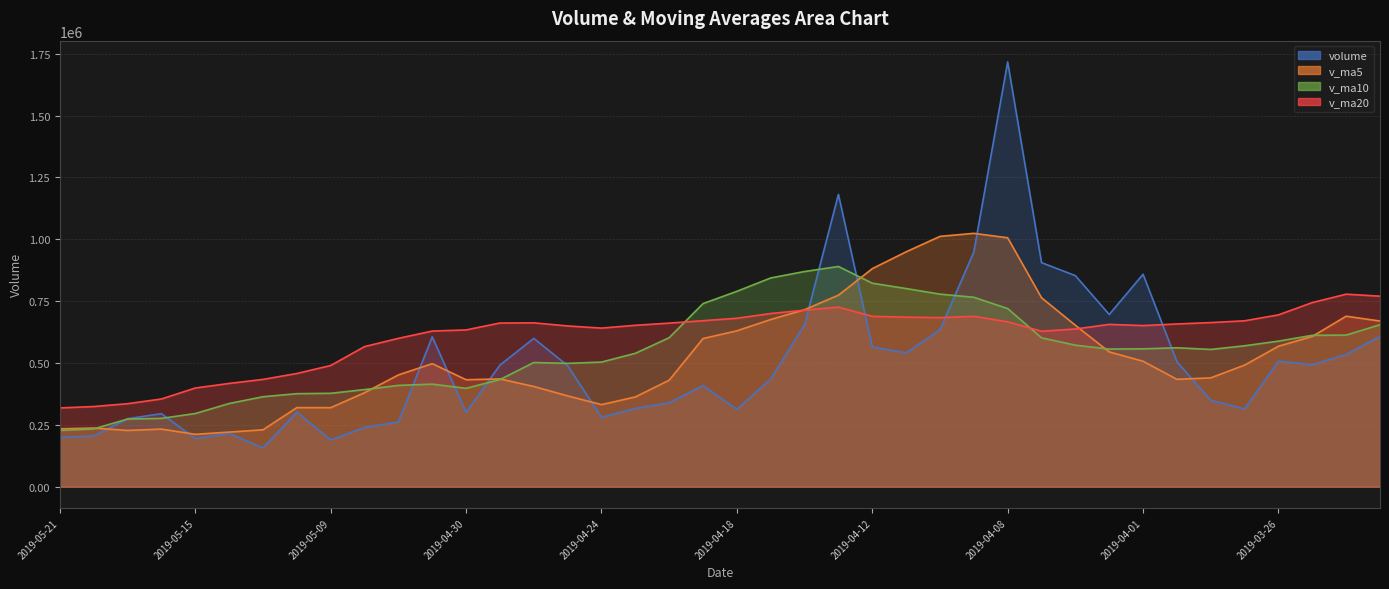

The value of v_ma20 at 2019-04-15 is 1257627.1. True or false?

False